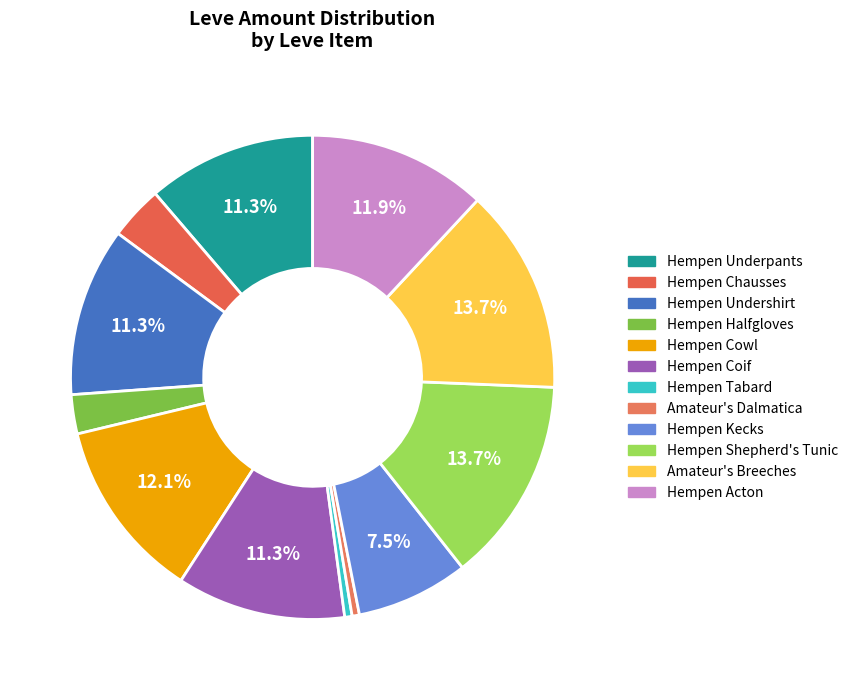

To the nearest percent, what portion does Hempen Underpants represent?

11%